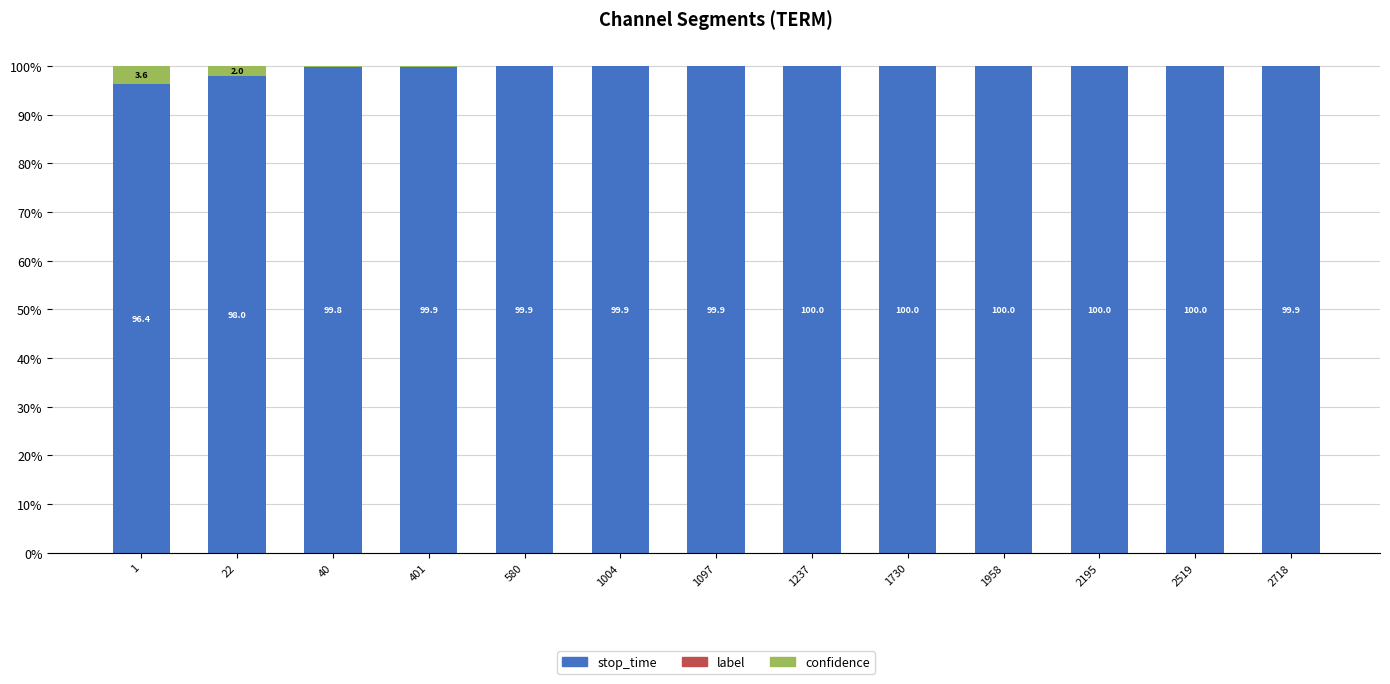

The stop_time series shows 36.8 at 1237. True or false?

False